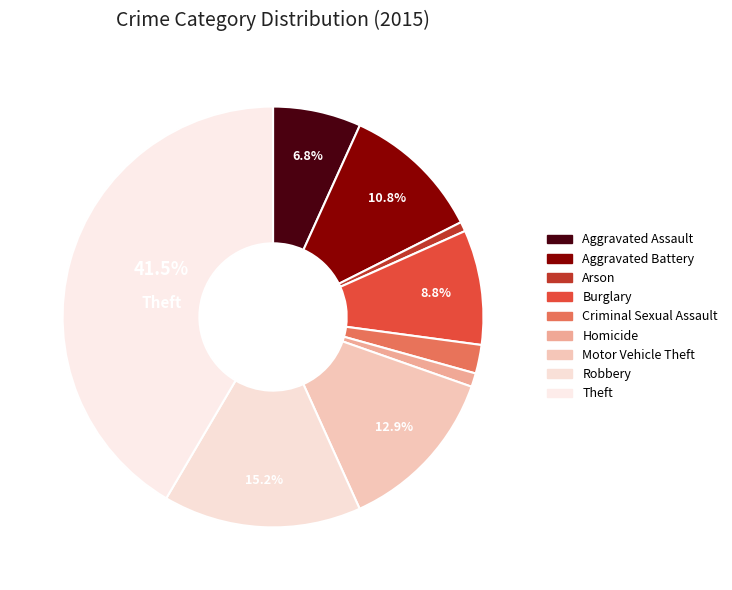

Is it true that Theft is 42% of the pie?

True